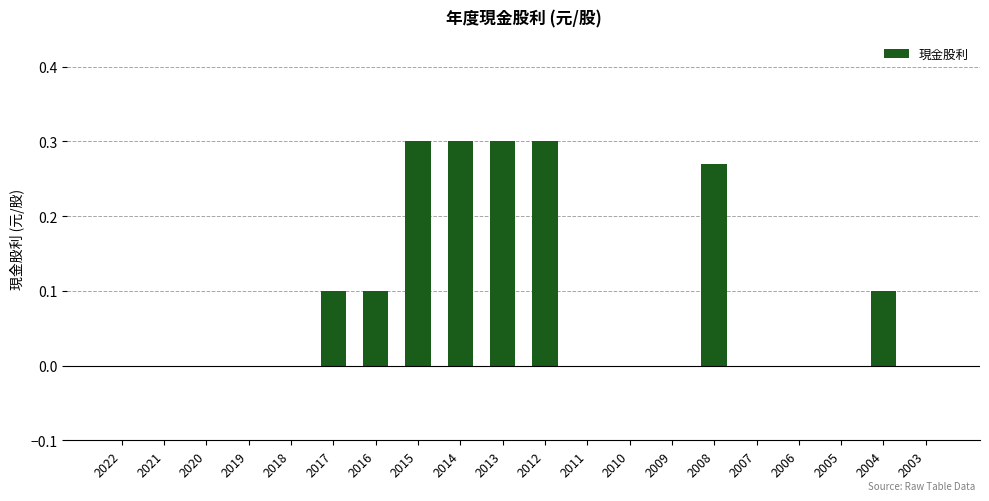

What is the sum of all values?

1.8